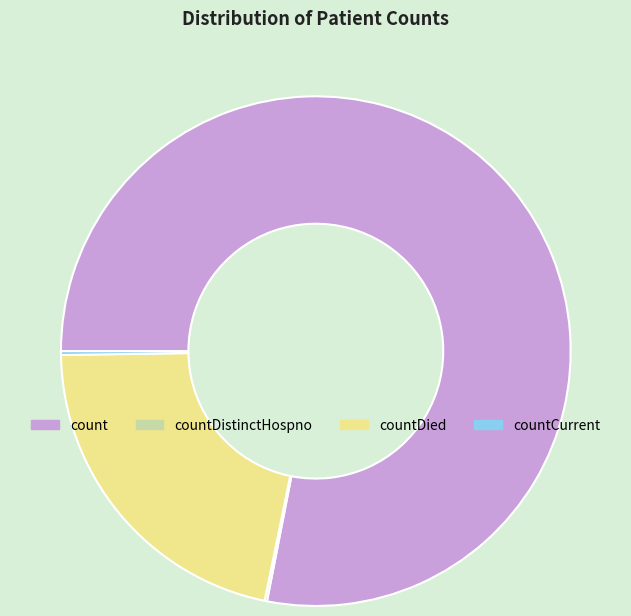

What is the majority slice?

count